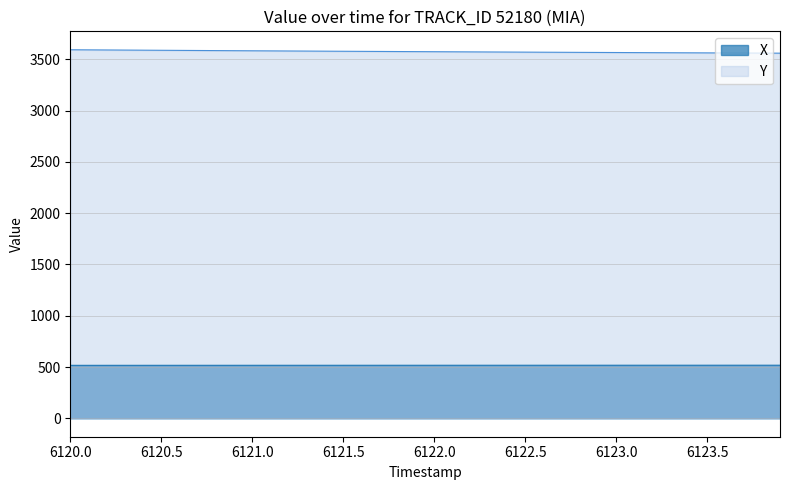

True or false: Y and X cross at least once.

False